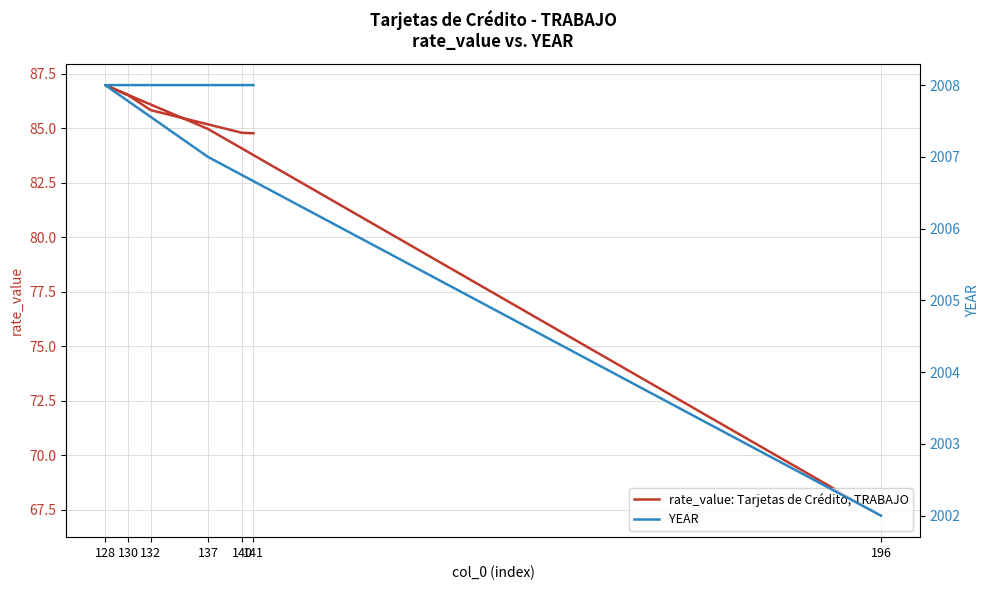

What is the difference between the second highest and minimum values in the rate_value: Tarjetas de Crédito, TRABAJO series?

19.3